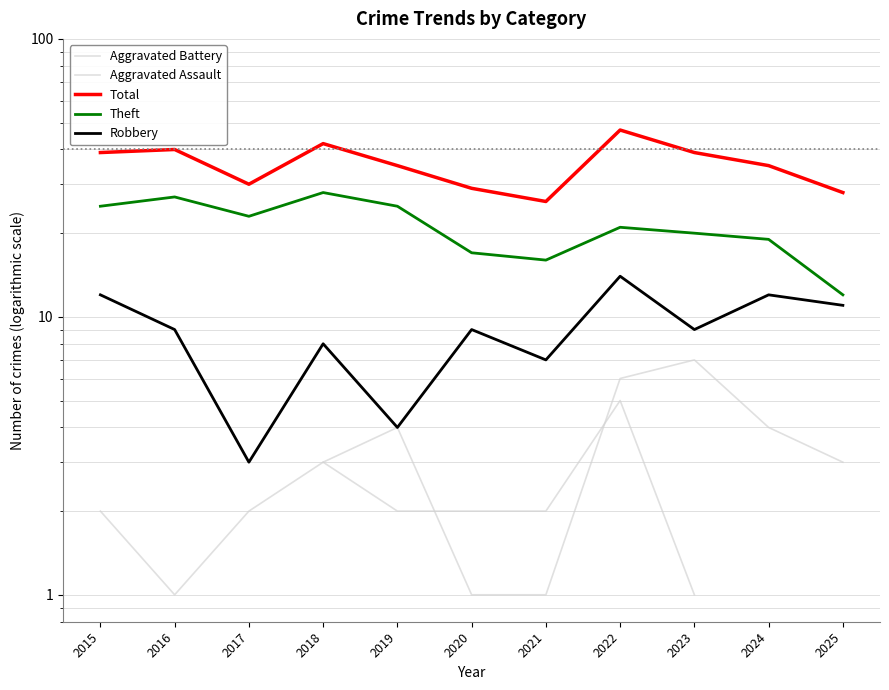

After their last crossing, which series has the higher values: Aggravated Assault or Aggravated Battery?

Aggravated Battery